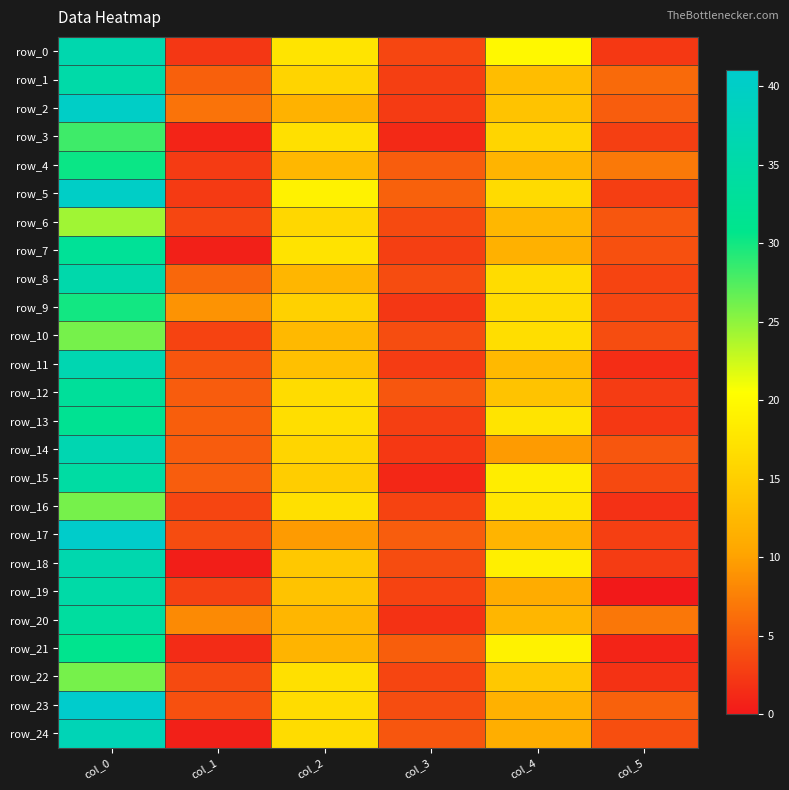

Reading right to left, list all the values displayed in this chart.

row_0: 2.3	19.8	3.4	17.5	2.2	36.2
row_1: 6.0	13.0	2.9	15.7	5.3	35.2
row_2: 5.0	13.8	2.5	11.8	6.6	40.0
row_3: 2.9	15.8	1.2	17.0	0.8	28.2
row_4: 7.0	12.0	5.0	12.3	2.5	30.3
row_5: 2.8	16.4	5.3	19.0	2.5	40.0
row_6: 4.5	12.3	3.6	16.0	3.3	24.3
row_7: 4.0	11.7	2.9	17.3	0.5	32.5
row_8: 3.2	16.5	3.7	12.2	5.7	35.8
row_9: 3.4	16.5	2.2	15.2	8.9	30.0
row_10: 3.8	16.8	3.8	12.5	3.1	26.0
row_11: 1.5	12.5	2.6	13.3	4.4	36.8
row_12: 2.6	13.8	4.6	16.5	5.0	33.0
row_13: 2.3	17.5	2.9	16.8	5.1	31.8
row_14: 4.5	9.5	2.3	15.8	4.9	36.8
row_15: 3.6	18.5	1.1	14.8	5.0	34.5
row_16: 1.8	17.8	3.1	17.0	3.2	26.0
row_17: 2.8	12.0	5.0	9.5	3.7	40.8
row_18: 2.6	18.7	3.7	14.2	0.4	36.2
row_19: 0.0	11.0	3.1	13.7	2.9	35.0
row_20: 6.9	12.2	1.9	12.2	8.3	33.8
row_21: 0.8	19.0	5.1	12.0	1.4	31.0
row_22: 1.9	14.2	3.2	17.0	3.7	26.0
row_23: 5.3	11.7	3.8	16.5	4.1	41.0
row_24: 3.9	11.2	4.5	16.5	0.5	37.5